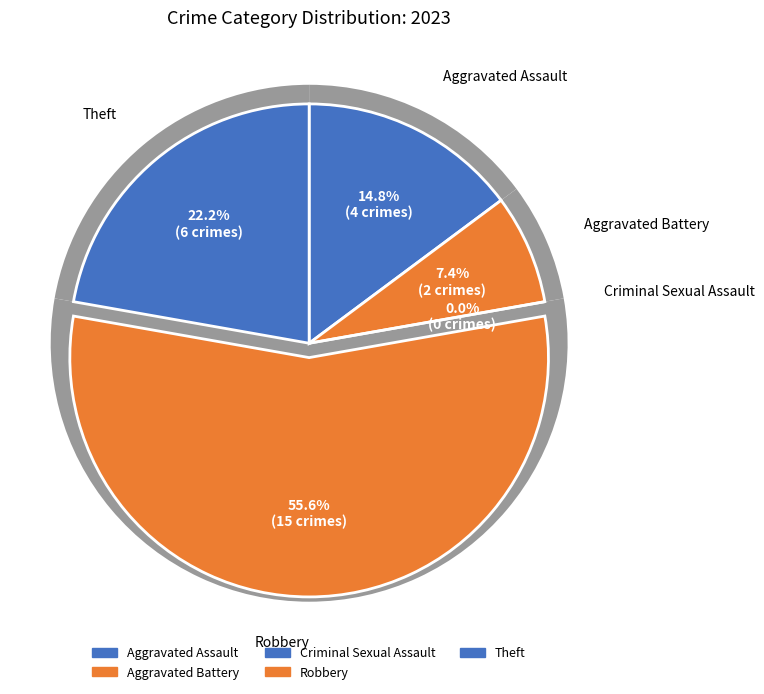

To the nearest percent, what is the combined percentage of Robbery and Criminal Sexual Assault?

56%